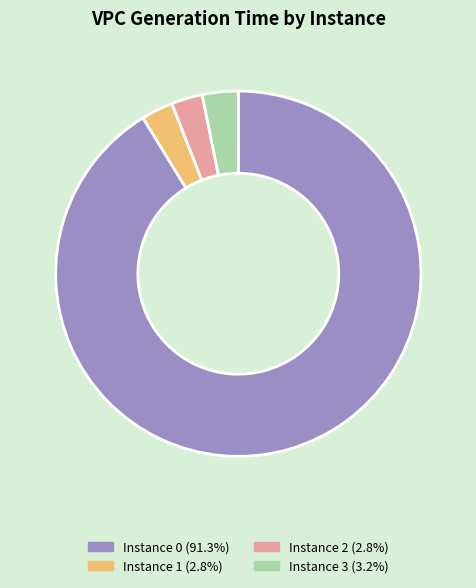

Count the number of slices in the pie.

4